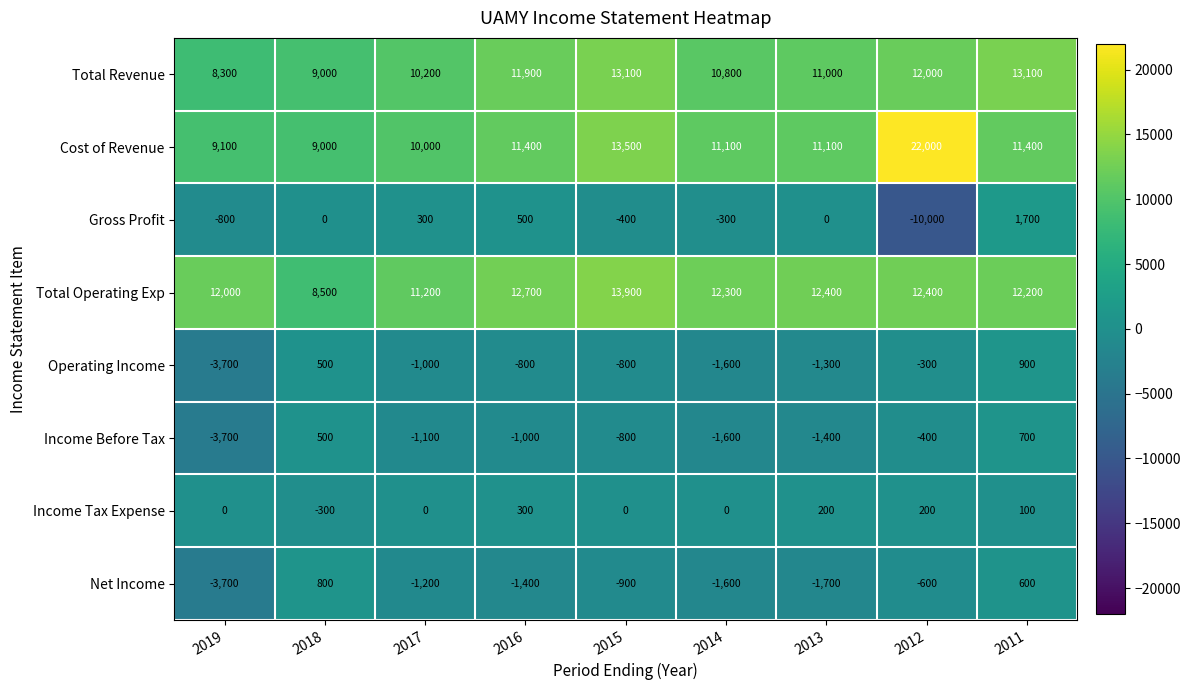

What is the approximate value of Total Revenue at 2018?

9000